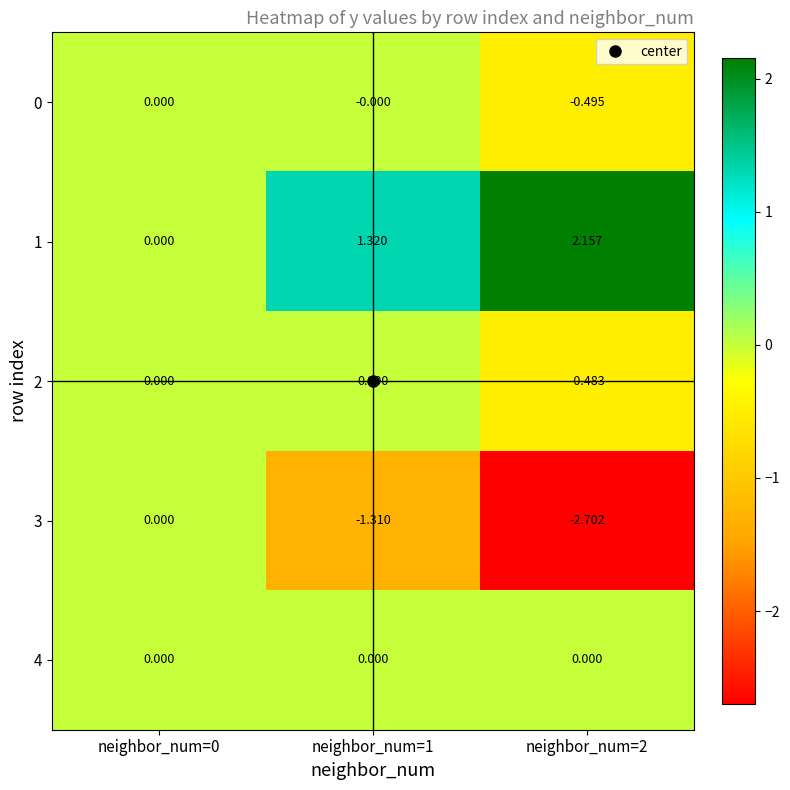

Which category has the lowest value across all series?

neighbor_num=2